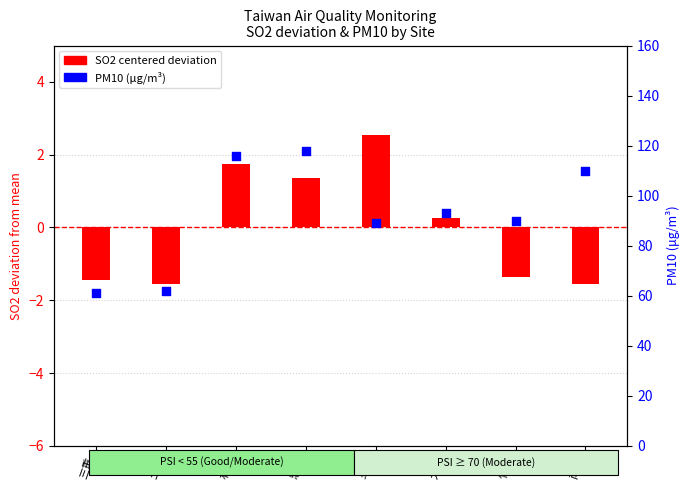

At how many categories does at least one series exceed 15?

8